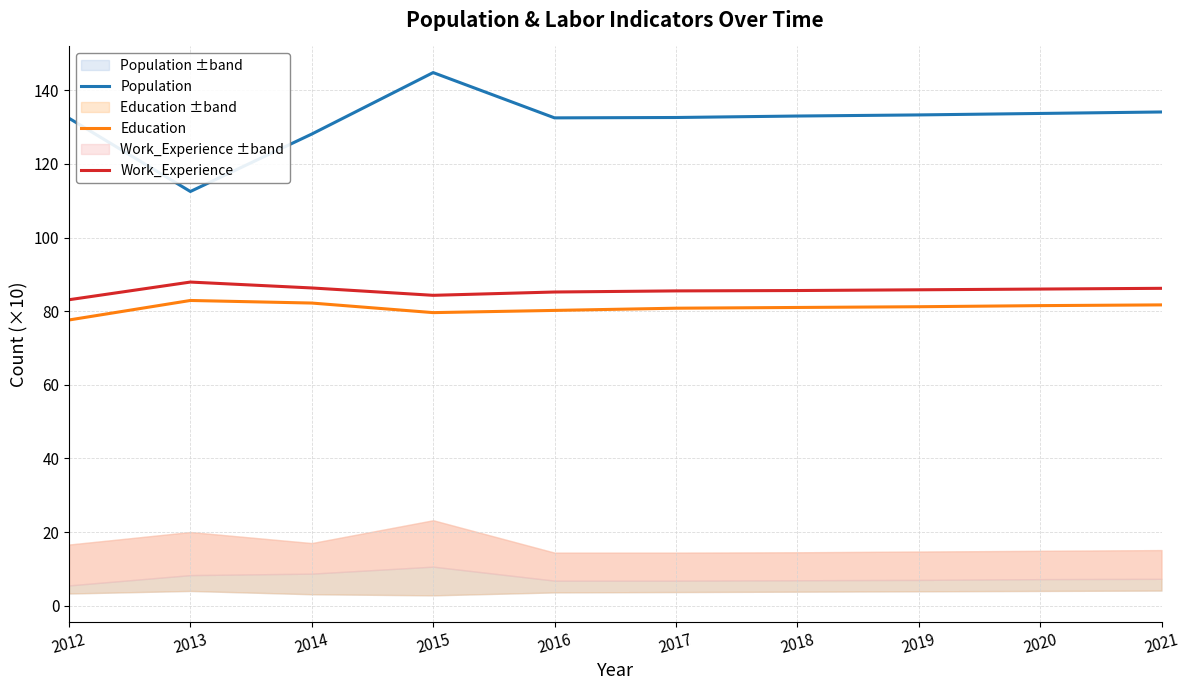

Reading left to right, transcribe all the data shown in this chart.

Population: 2012=132.4	2013=112.5	2014=128.1	2015=144.8	2016=132.5	2017=132.6	2018=133.0	2019=133.3	2020=133.7	2021=134.1
Education: 2012=77.6	2013=82.9	2014=82.2	2015=79.6	2016=80.2	2017=80.8	2018=81.0	2019=81.2	2020=81.5	2021=81.7
Work_Experience: 2012=83.1	2013=87.9	2014=86.3	2015=84.3	2016=85.2	2017=85.5	2018=85.6	2019=85.8	2020=86.0	2021=86.2